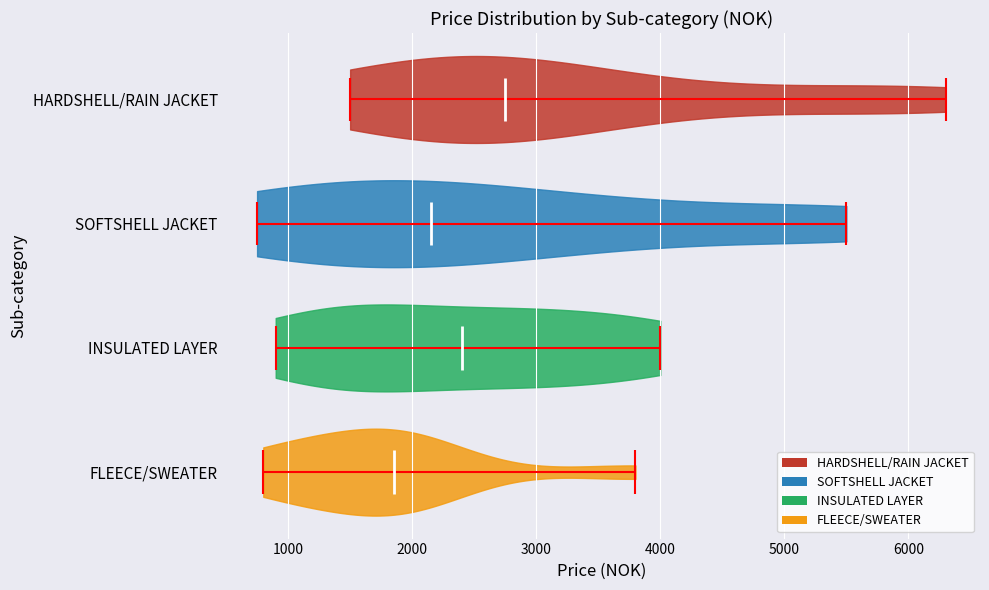

Which violin has the furthest to the left median line?

FLEECE/SWEATER